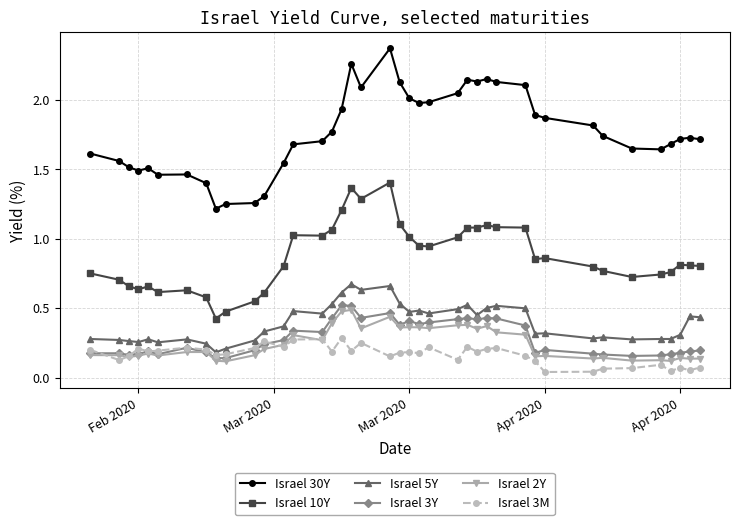

True or false: Israel 30Y and Israel 5Y intersect in this chart.

False